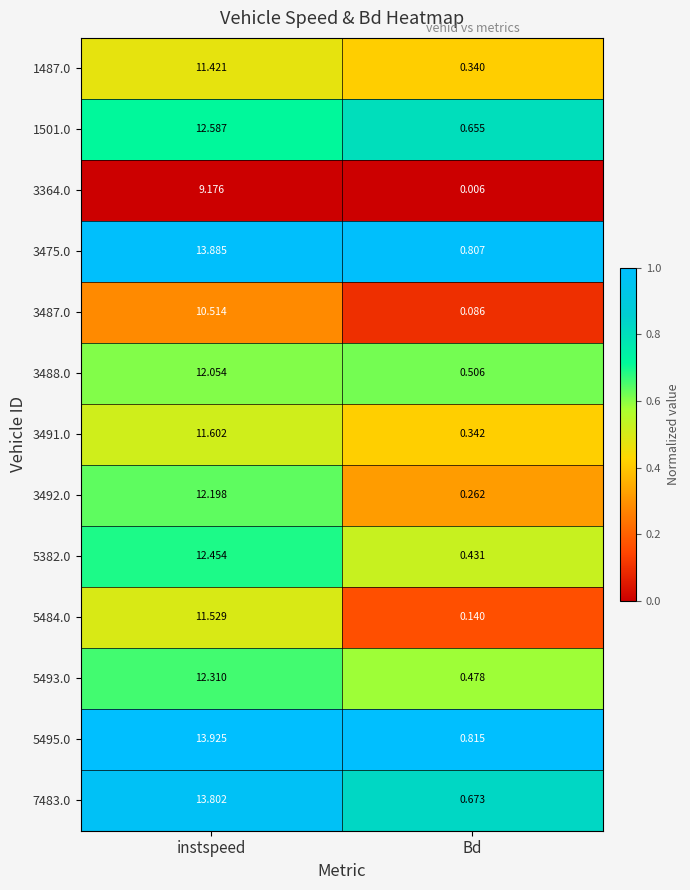

Rank the series by their maximum value, from highest to lowest.

5495.0, 3475.0, 7483.0, 1501.0, 5382.0, 5493.0, 3492.0, 3488.0, 3491.0, 5484.0, 1487.0, 3487.0, 3364.0